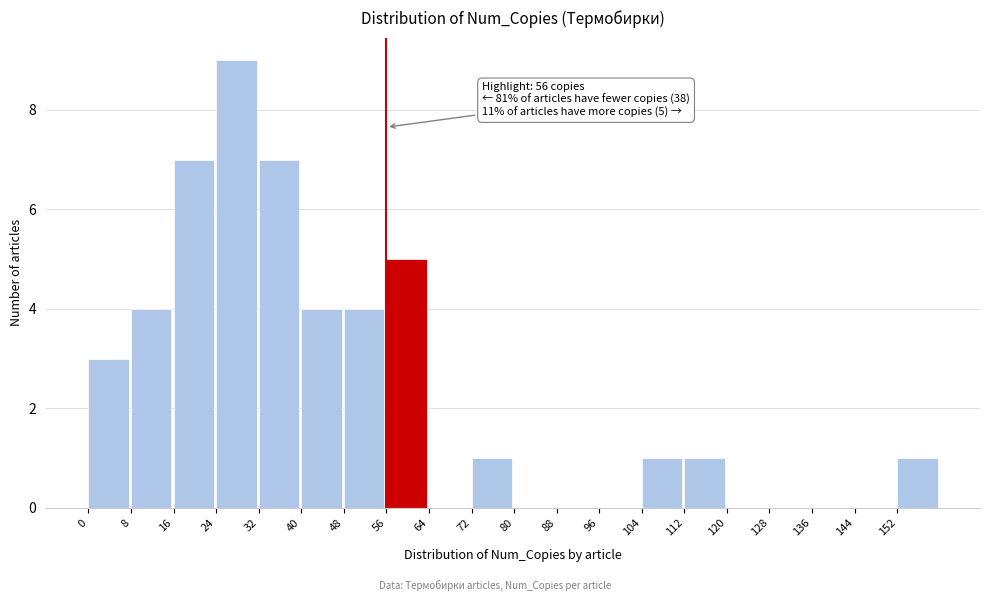

Over which range of the x-axis is the bar tallest?

24 to 32